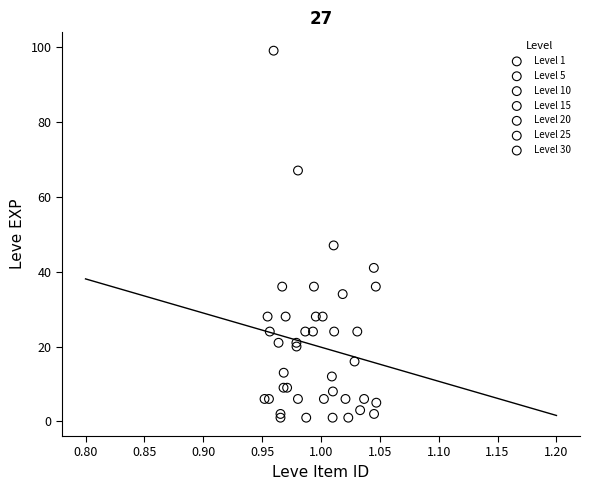

Which series has the largest Y range (max minus min)?

Level 30